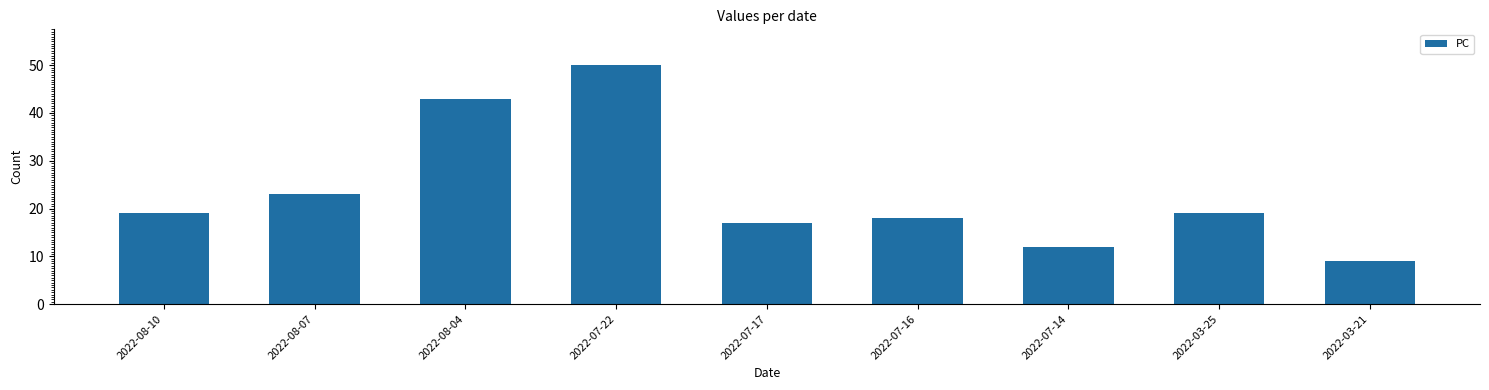

How many bars are there in total?

9